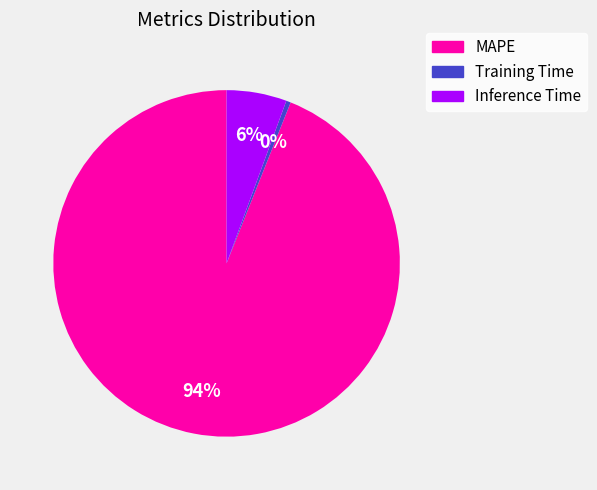

Is there a majority slice in this chart?

Yes